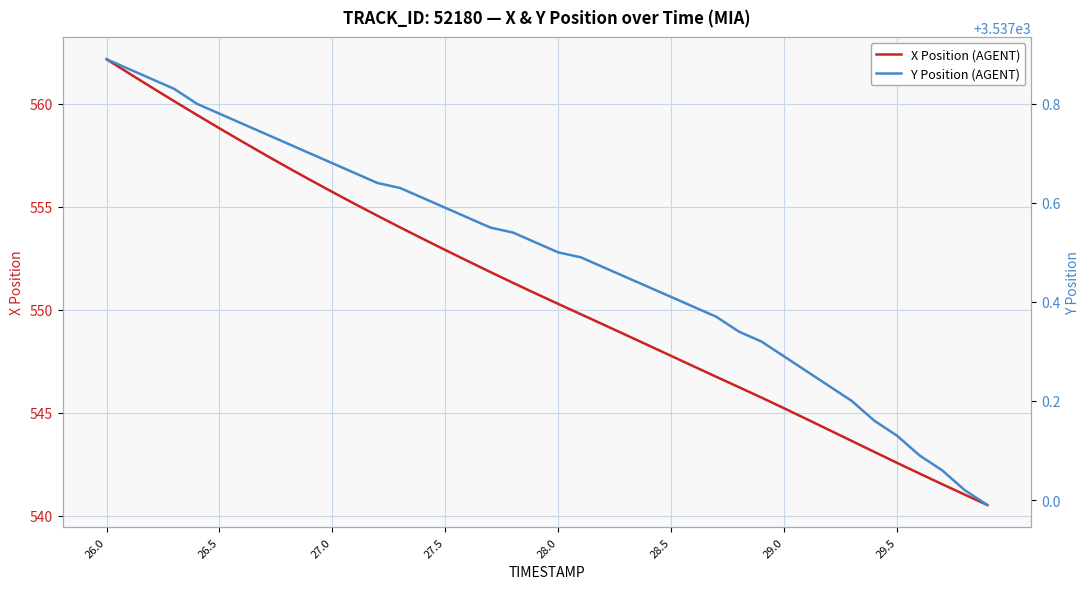

List the series in order of their peak value, highest first.

Y Position (AGENT), X Position (AGENT)